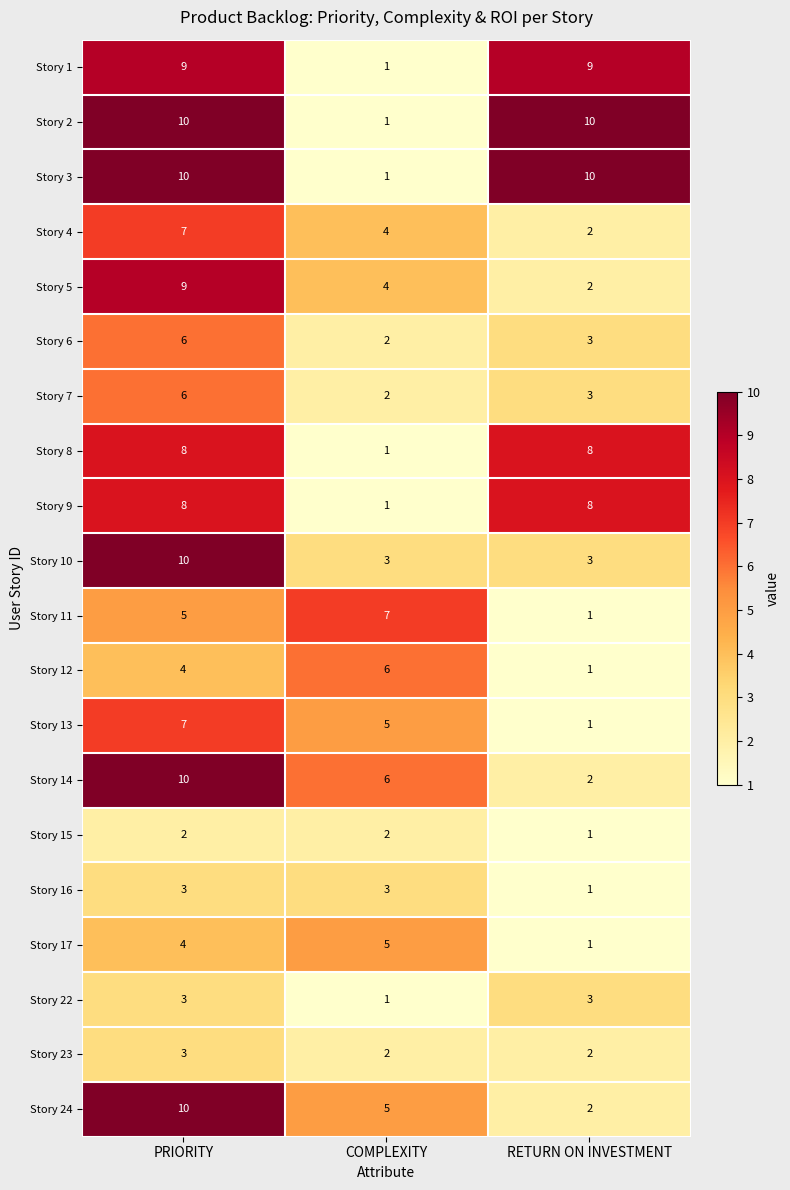

What is the total value across all series at COMPLEXITY?

62